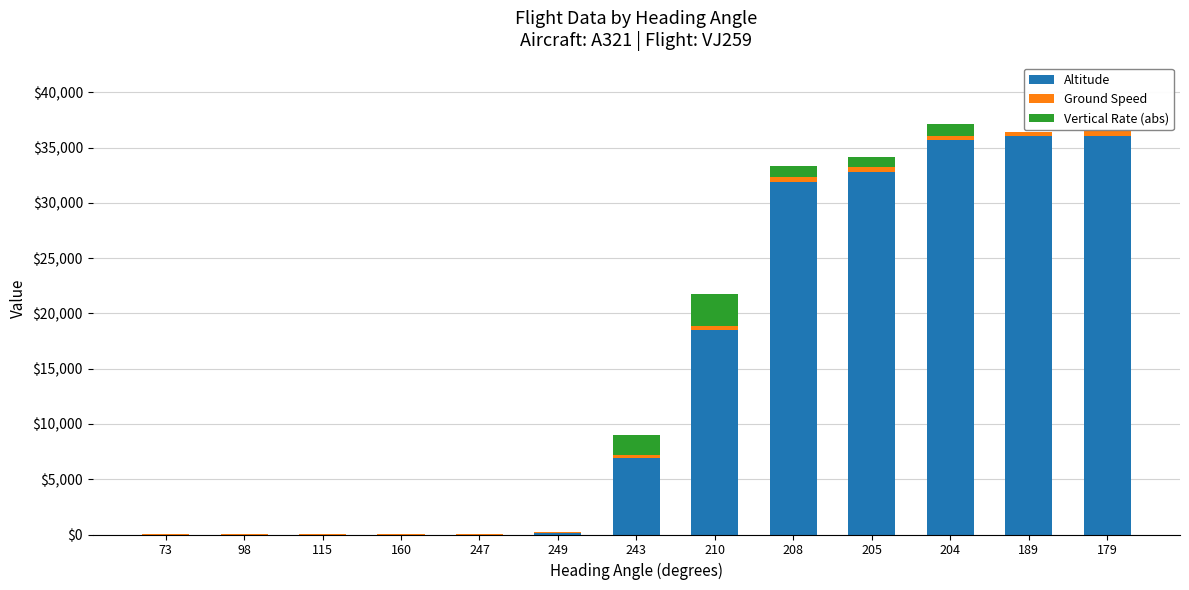

What is the maximum value for Altitude?

36000